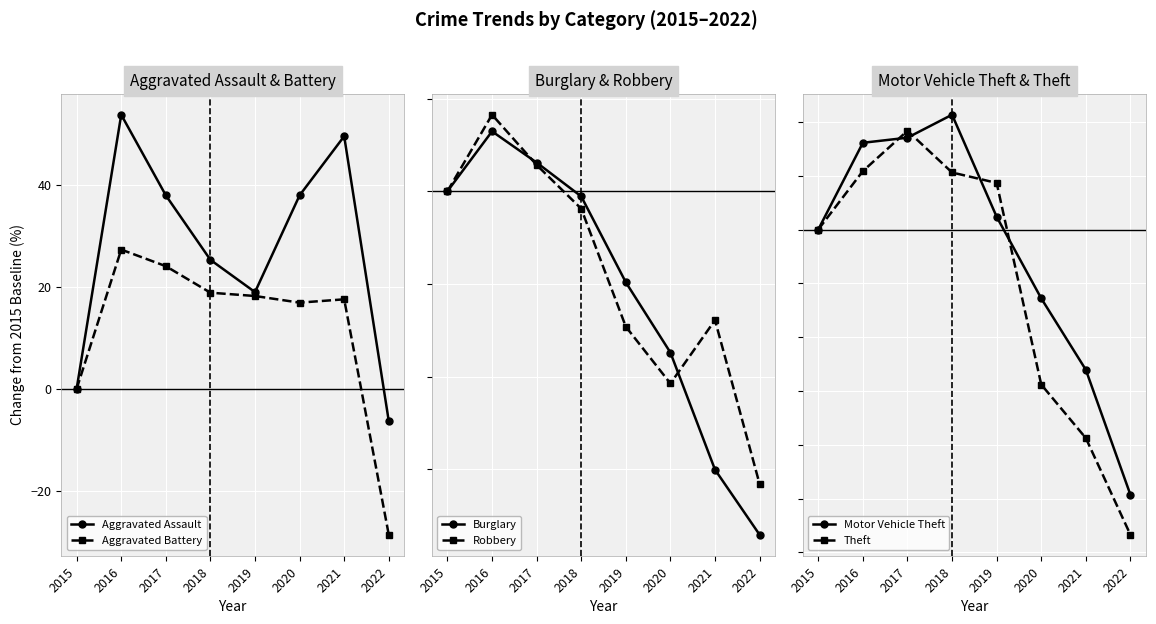

Reading left to right, extract all data points from this chart.

Aggravated Assault: 2015=0.0	2016=53.7	2017=37.9	2018=25.3	2019=18.9	2020=37.9	2021=49.5	2022=-6.3
Aggravated Battery: 2015=0.0	2016=27.3	2017=24.0	2018=18.8	2019=18.2	2020=16.9	2021=17.5	2022=-28.6
Burglary: 2015=0.0	2016=12.9	2017=6.2	2018=-1.1	2019=-19.7	2020=-34.8	2021=-60.1	2022=-74.2
Robbery: 2015=0.0	2016=16.5	2017=5.7	2018=-3.8	2019=-29.2	2020=-41.5	2021=-27.8	2022=-63.2
Motor Vehicle Theft: 2015=0.0	2016=16.1	2017=17.1	2018=21.3	2019=2.4	2020=-12.8	2021=-26.1	2022=-49.3
Theft: 2015=0.0	2016=10.9	2017=18.3	2018=10.6	2019=8.7	2020=-28.8	2021=-38.8	2022=-56.7